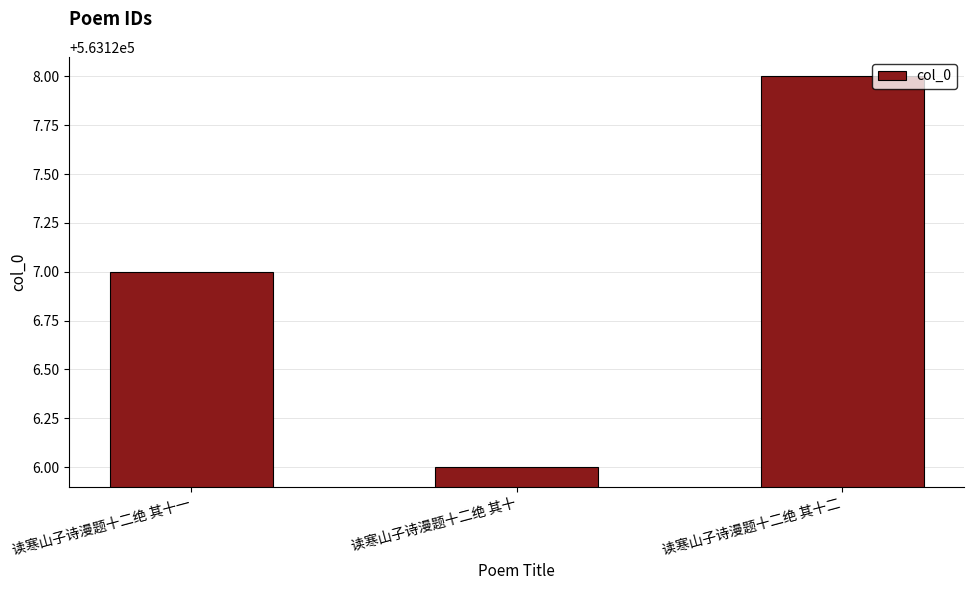

What is the sum of the values at 读寒山子诗漫题十二绝 其十一 and 读寒山子诗漫题十二绝 其十二?

1126255